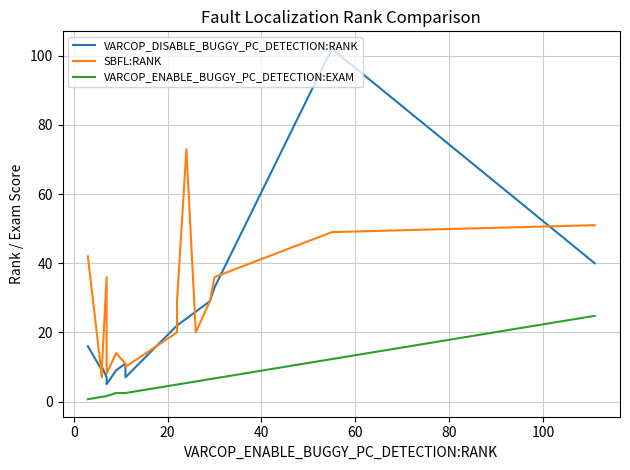

How many distinct data groups are displayed?

3